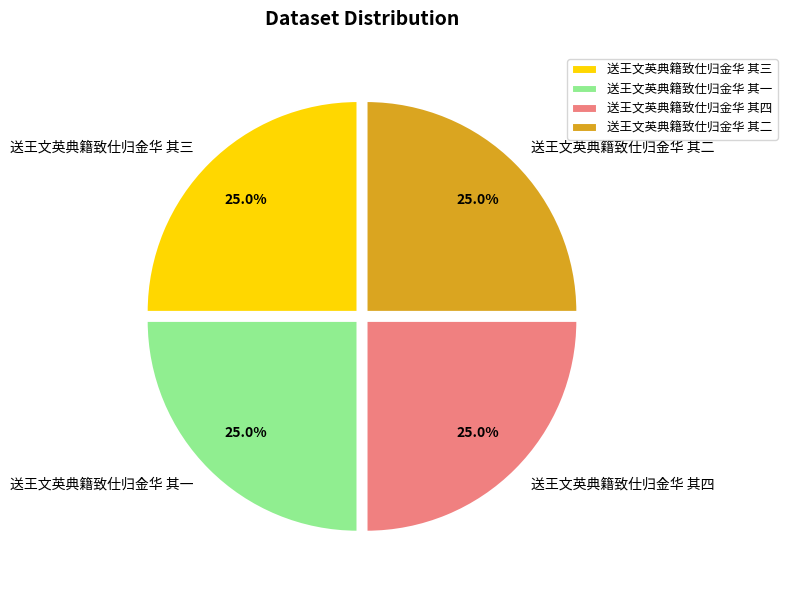

Does 送王文英典籍致仕归金华 其二 account for over 50% of the chart?

No